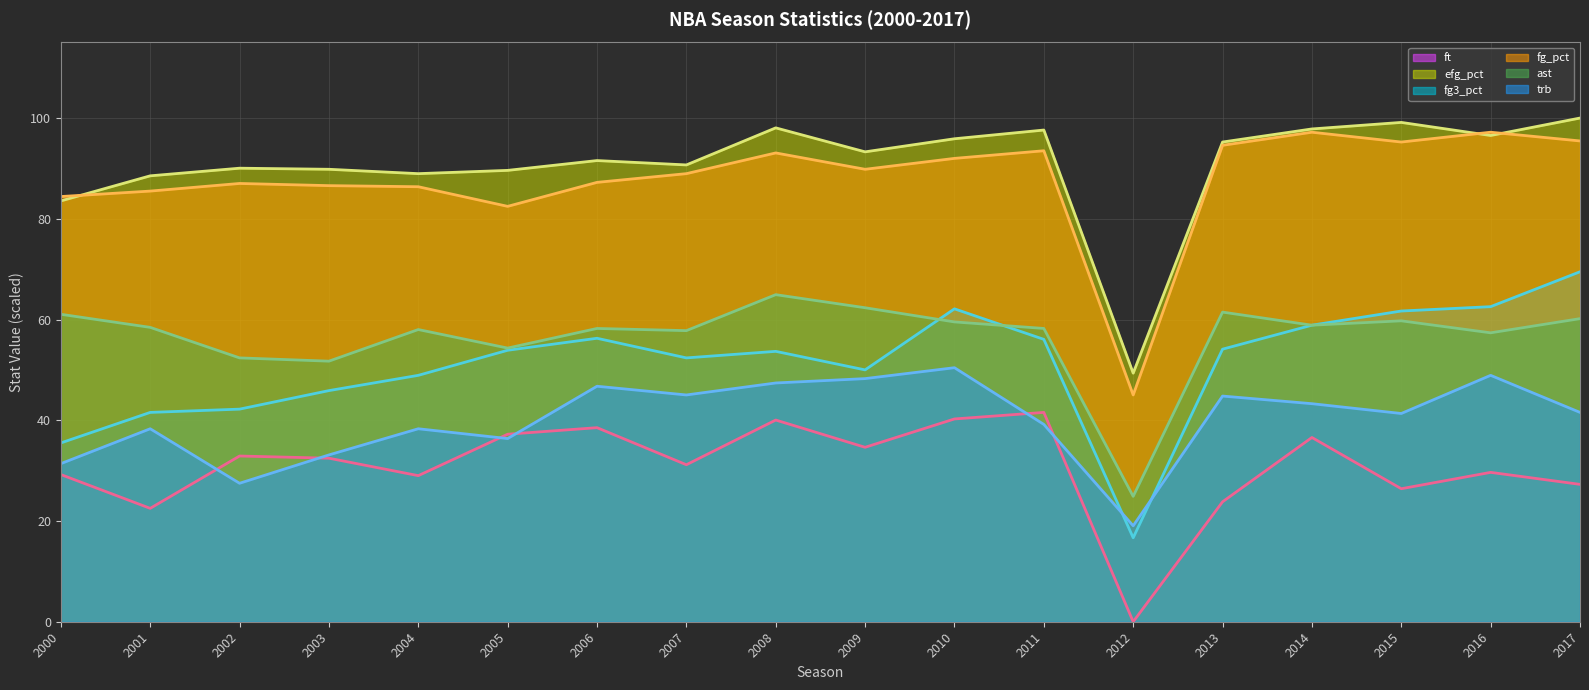

At 2015, list the series in order from largest to smallest.

efg_pct (line), fg_pct (line), fg3_pct (line), ast (line), trb (line), ft (line)